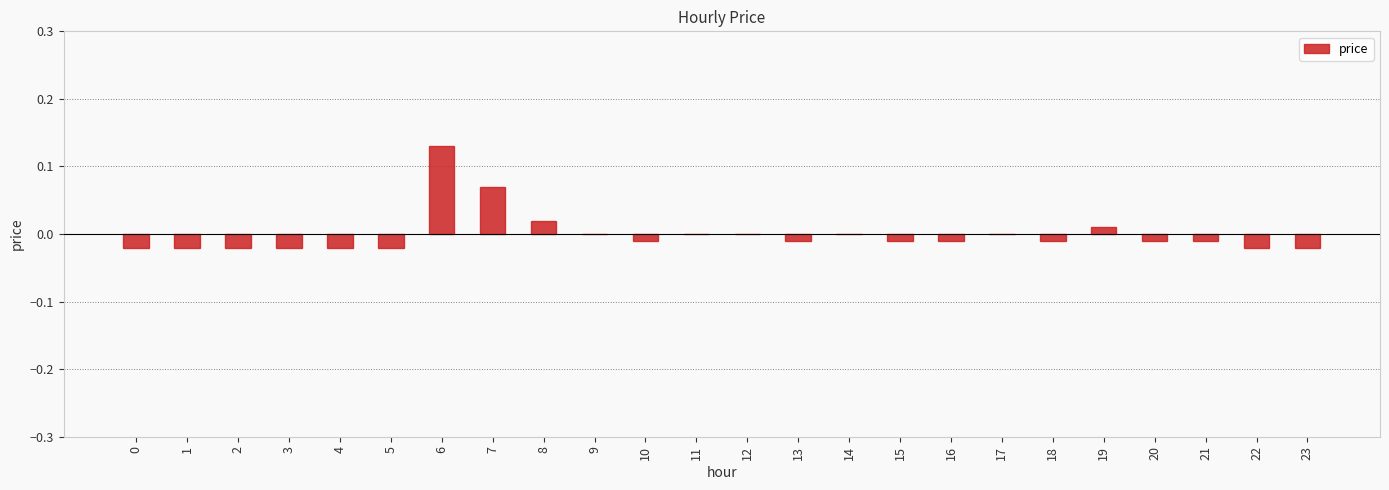

The value at 6 is 0.0. True or false?

False